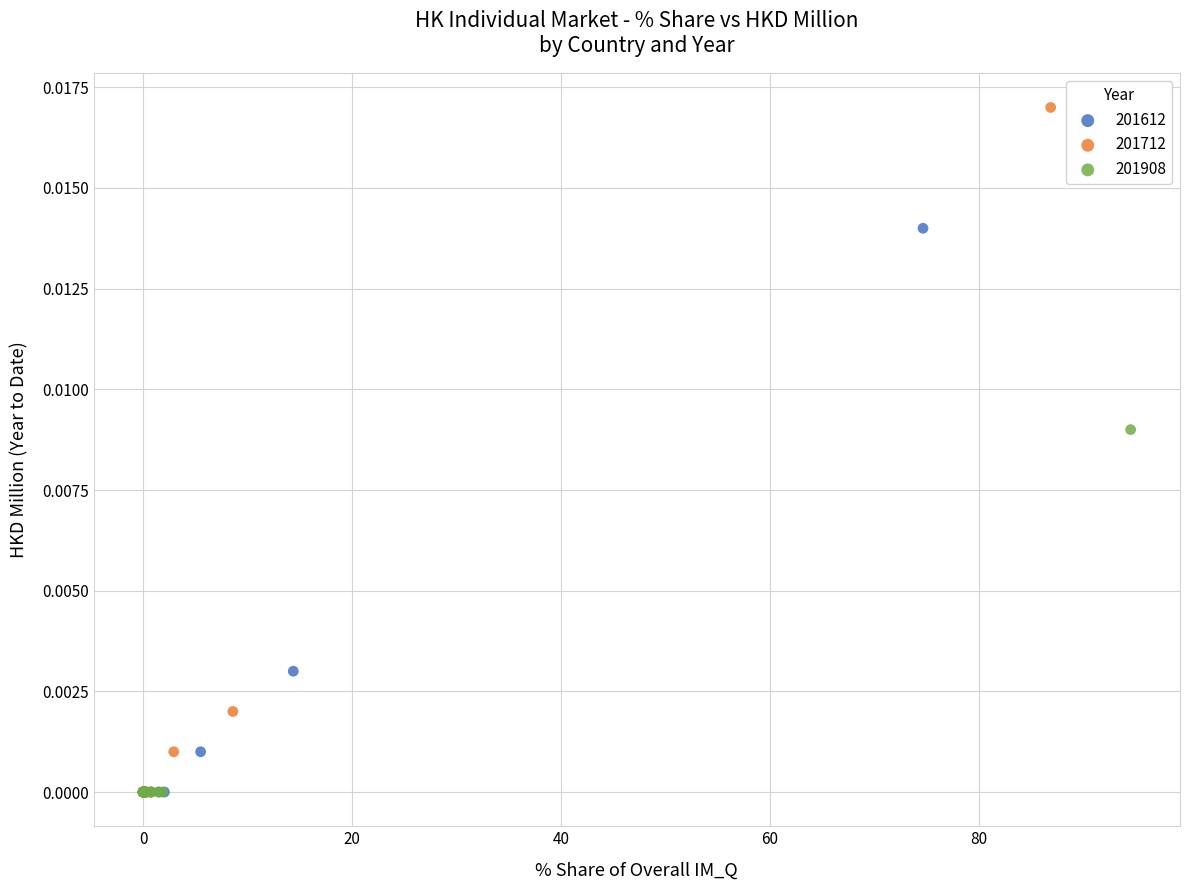

Which series has the largest Y range (max minus min)?

201712